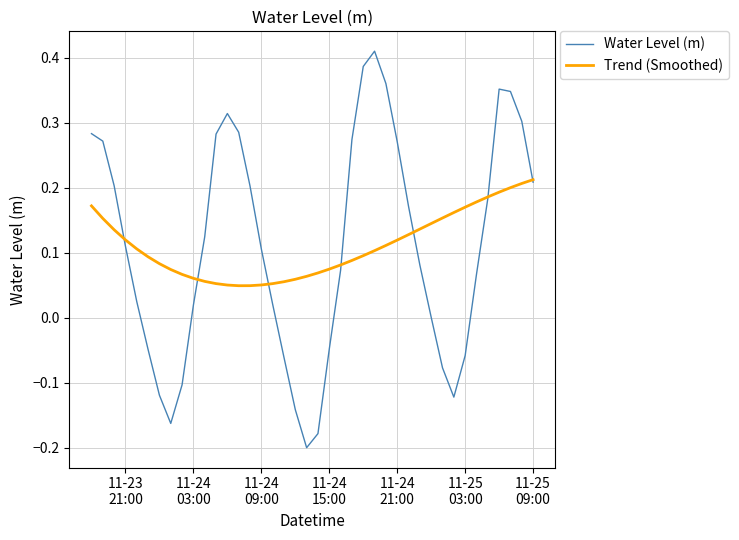

Which series has the largest range (max minus min)?

Water Level (m)